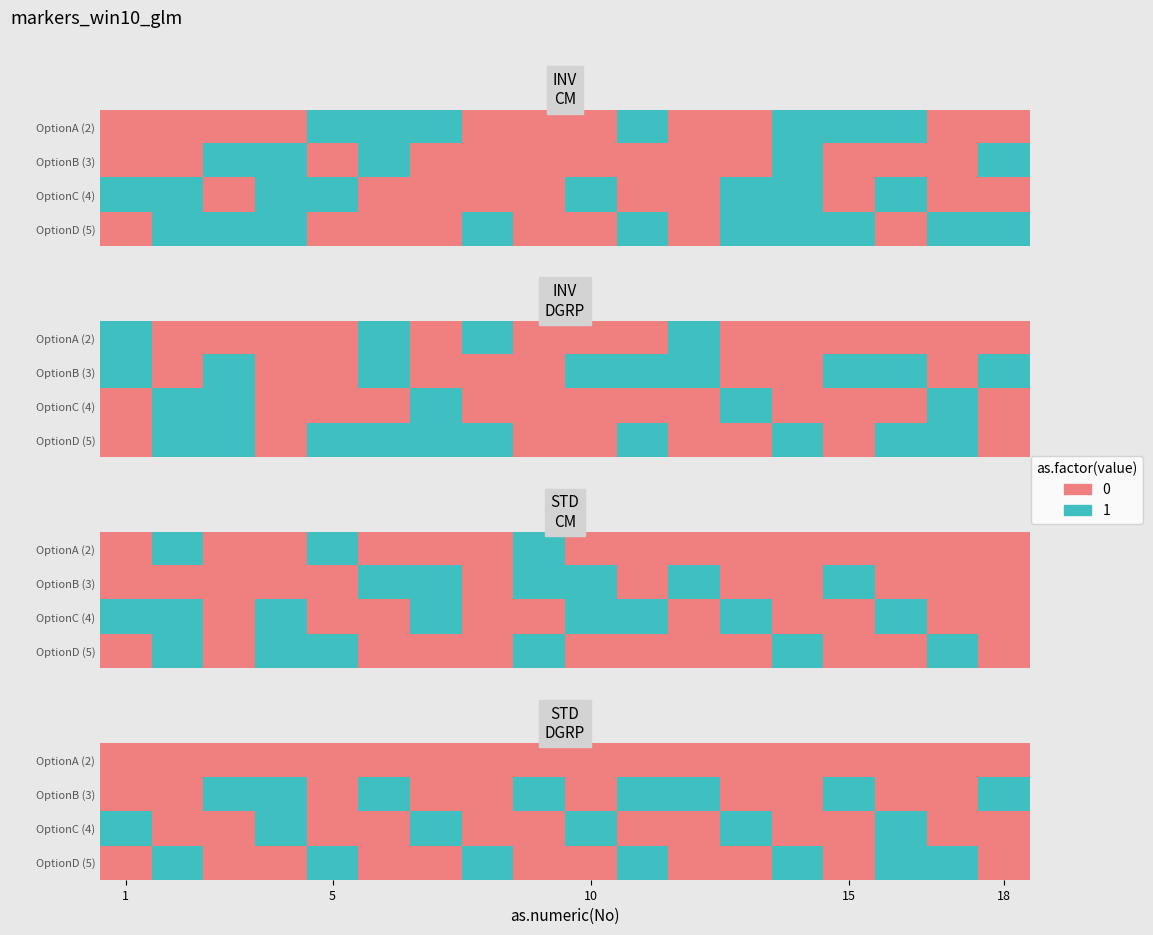

What is the total value across all series at 18?

1